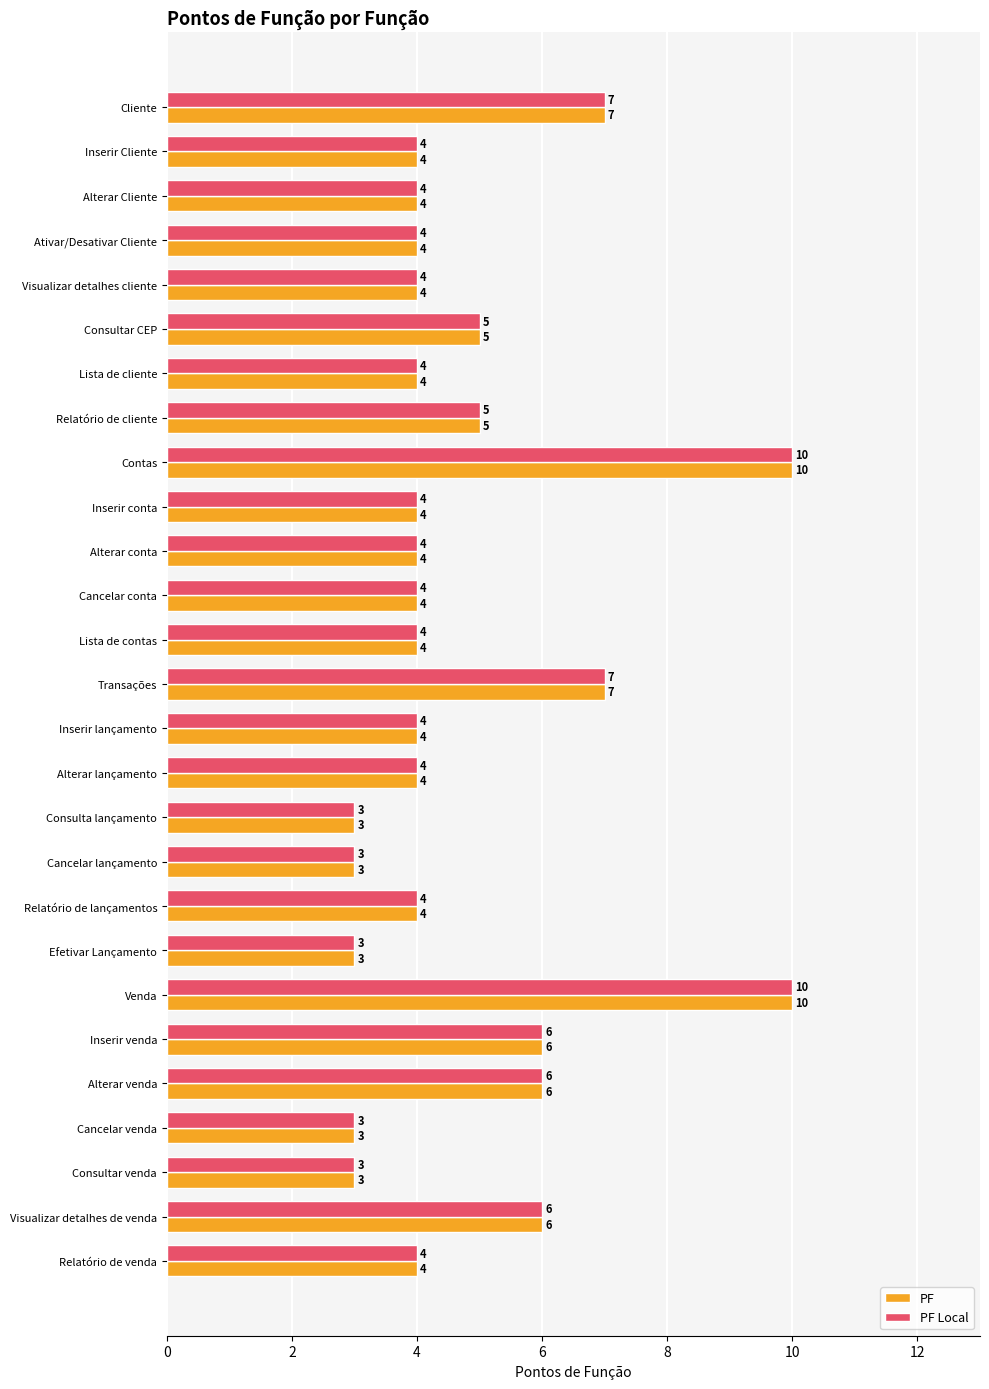

What is the total value across all series at Alterar venda?

12